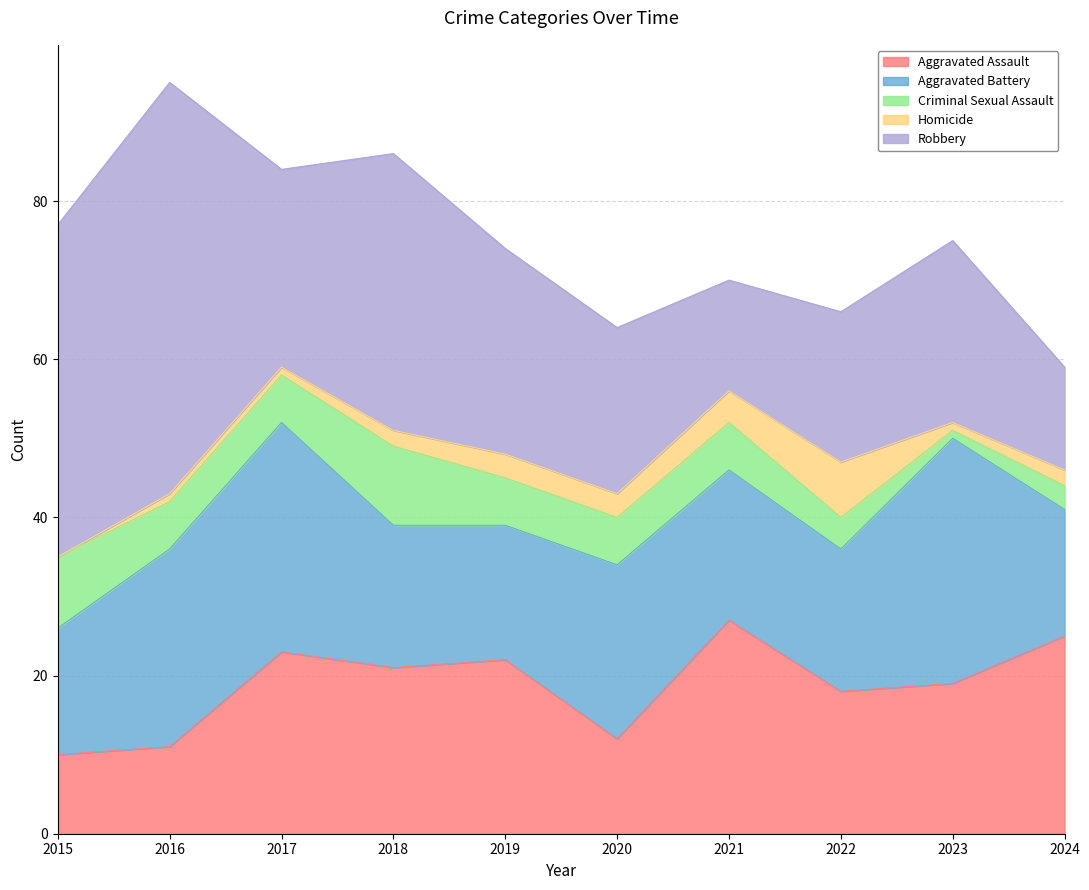

What is the value of the Robbery point at the 6th from the left?

21